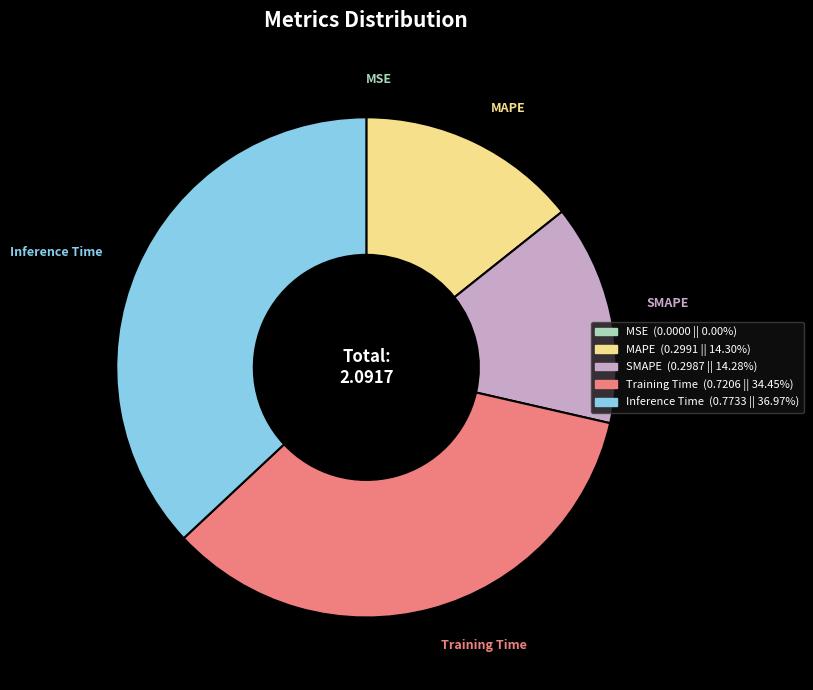

Between Inference Time and MAPE, which is larger?

Inference Time